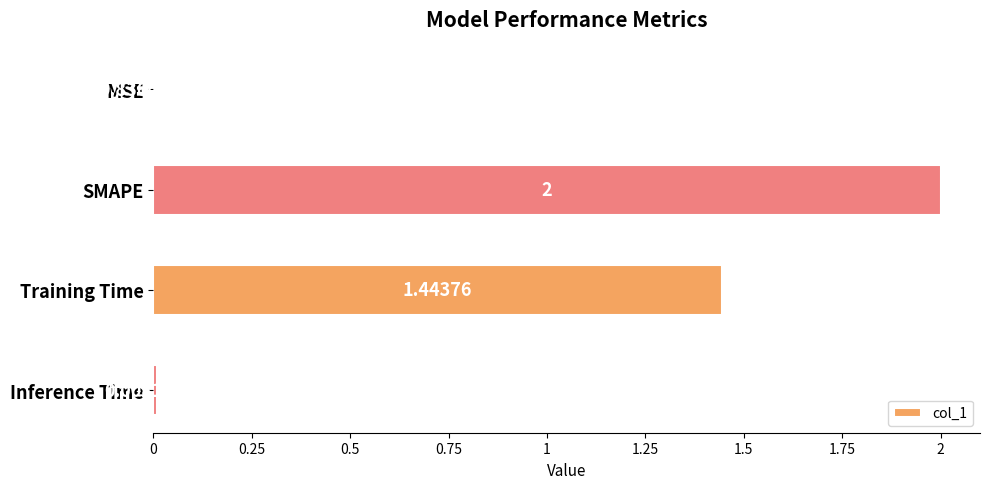

Which label corresponds to the largest value in the chart?

SMAPE